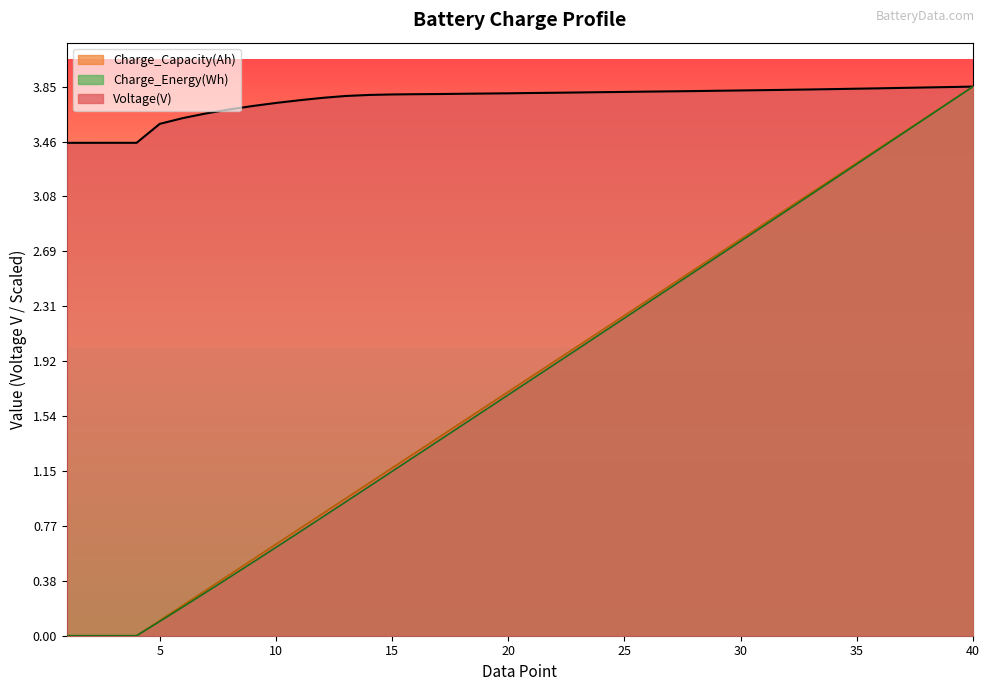

How many lines are shown in the chart?

3